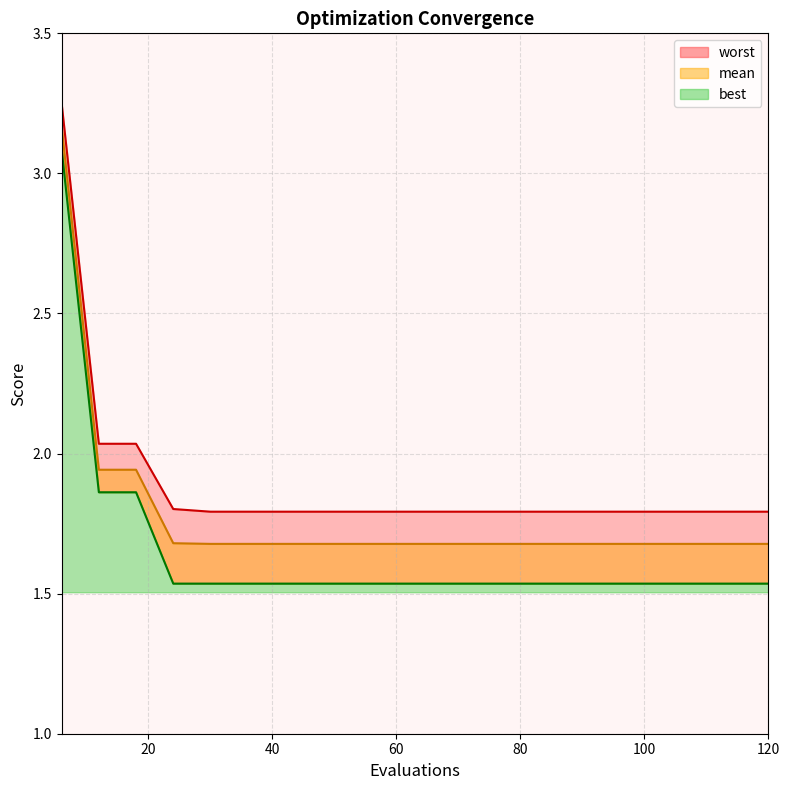

What are all the series names shown in the legend?

mean, best, worst